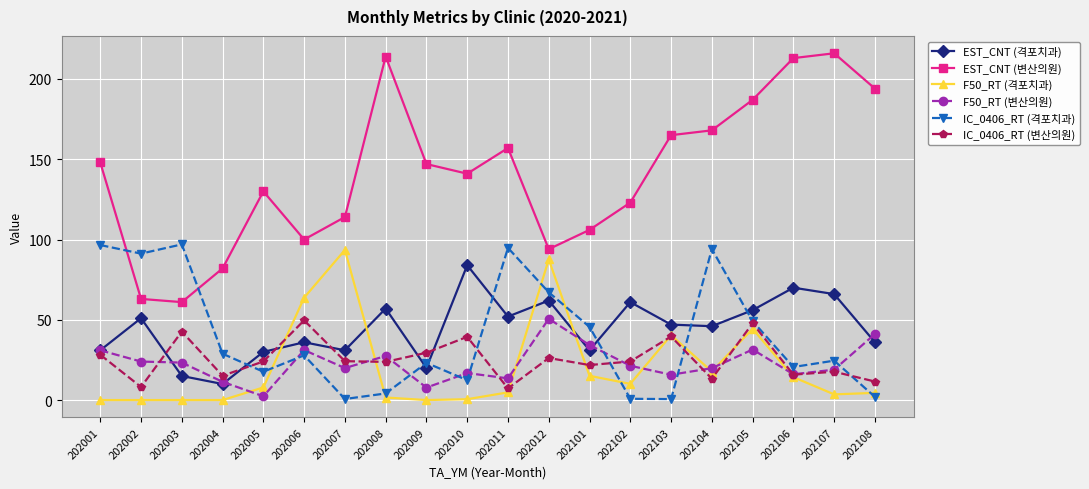

What is the value of the F50_RT (변산의원) point at the 8th from the left?

27.5